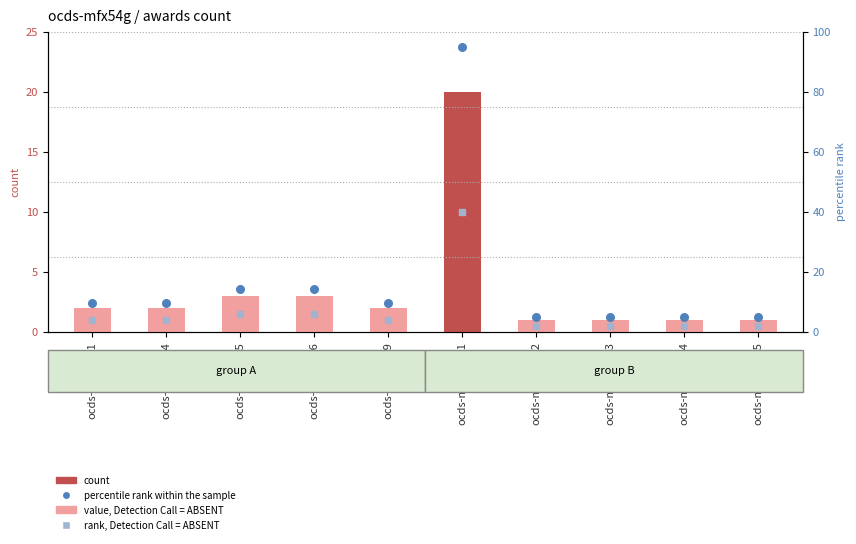

At which category is the sum across all series the highest?

ocds-mfx54g-11